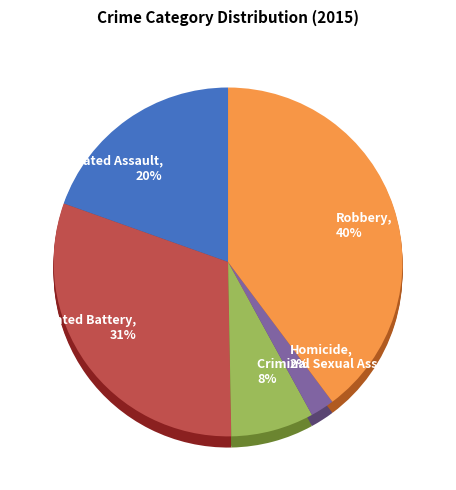

What percentage do Aggravated Battery and Robbery together represent?

70.5%